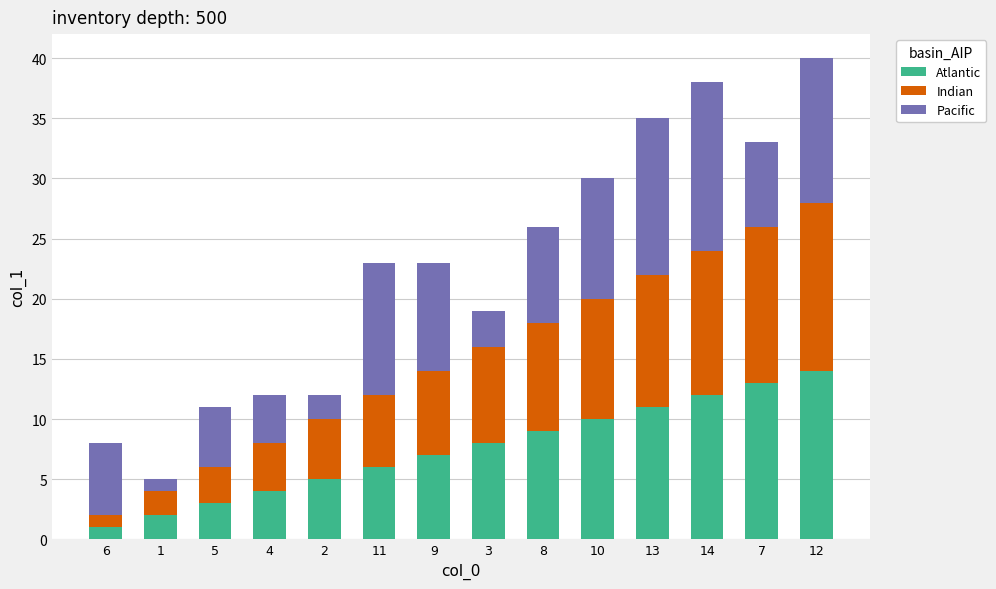

At which label does Atlantic reach its peak?

12